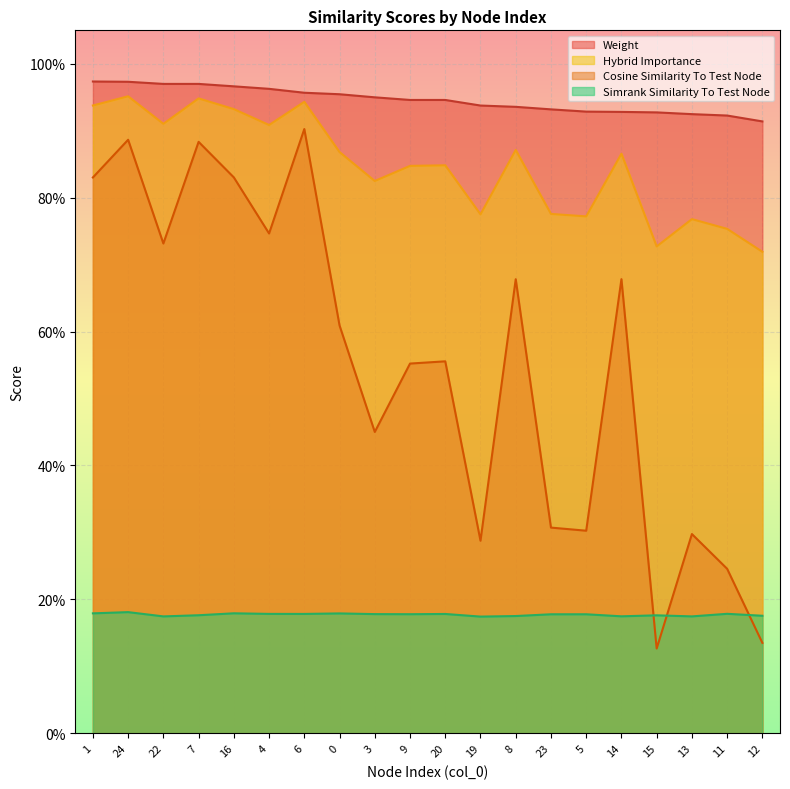

What is the approximate value of cosine_similarity_to_test_node at 13?

0.3